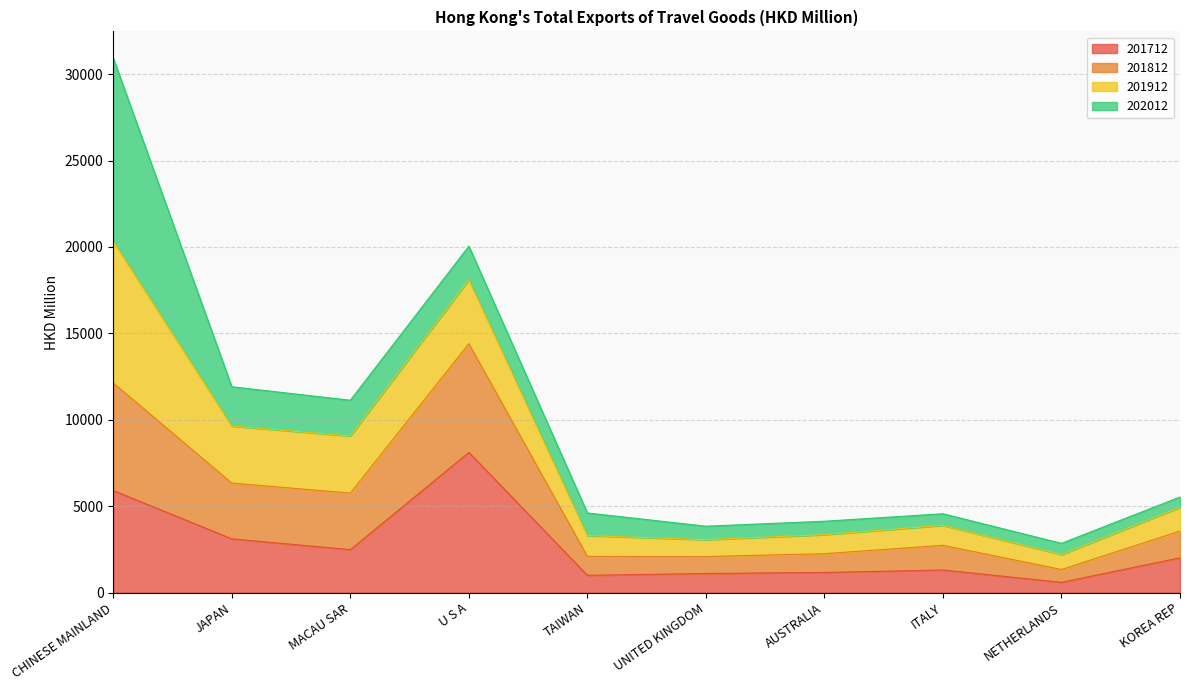

What is the sum of all 201712 values?

26759.1